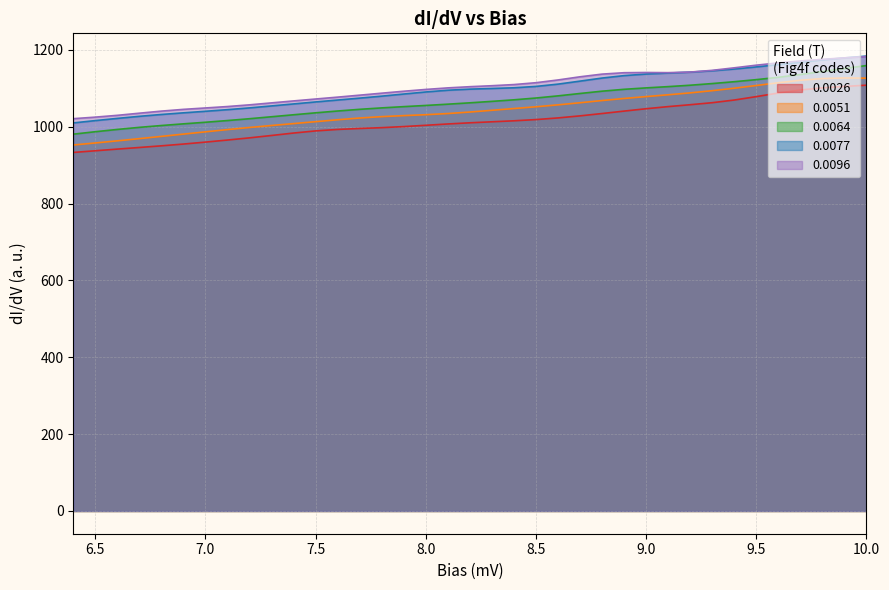

True or false: 0.0077 and 0.0026 cross at least once.

False